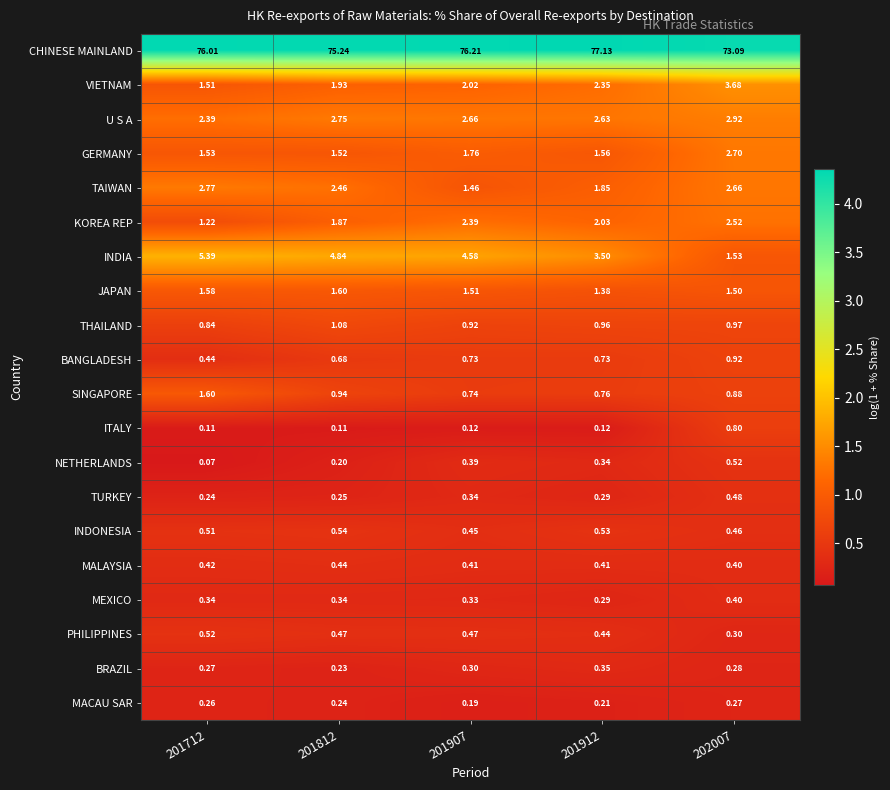

Which series has the largest range (max minus min)?

CHINESE MAINLAND